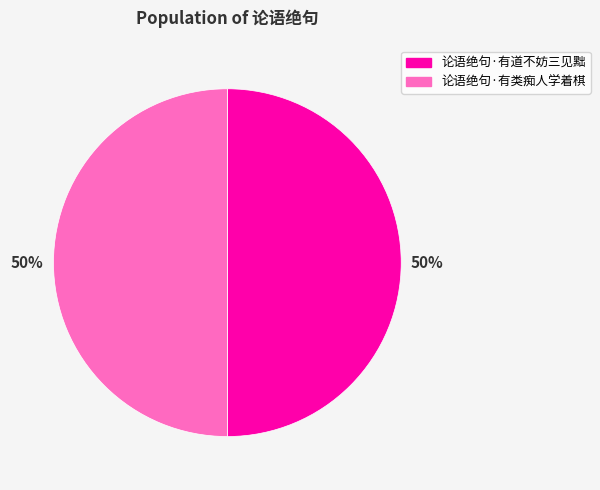

Do 论语绝句·有类痴人学着棋 and 论语绝句·有道不妨三见黜 together represent more than half of the pie?

Yes